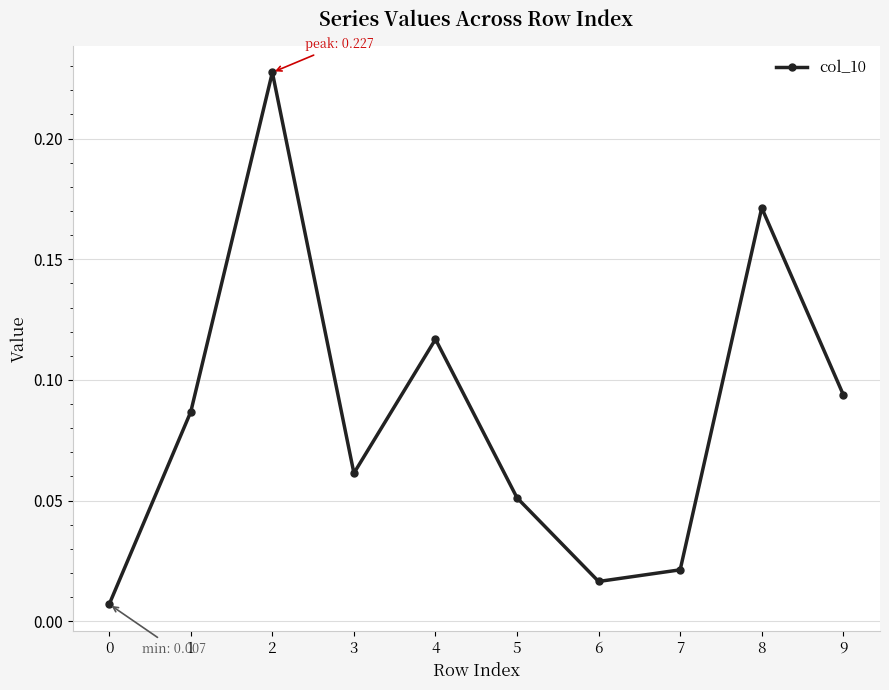

How many interior local peaks (higher than both neighbors) does the data have?

3